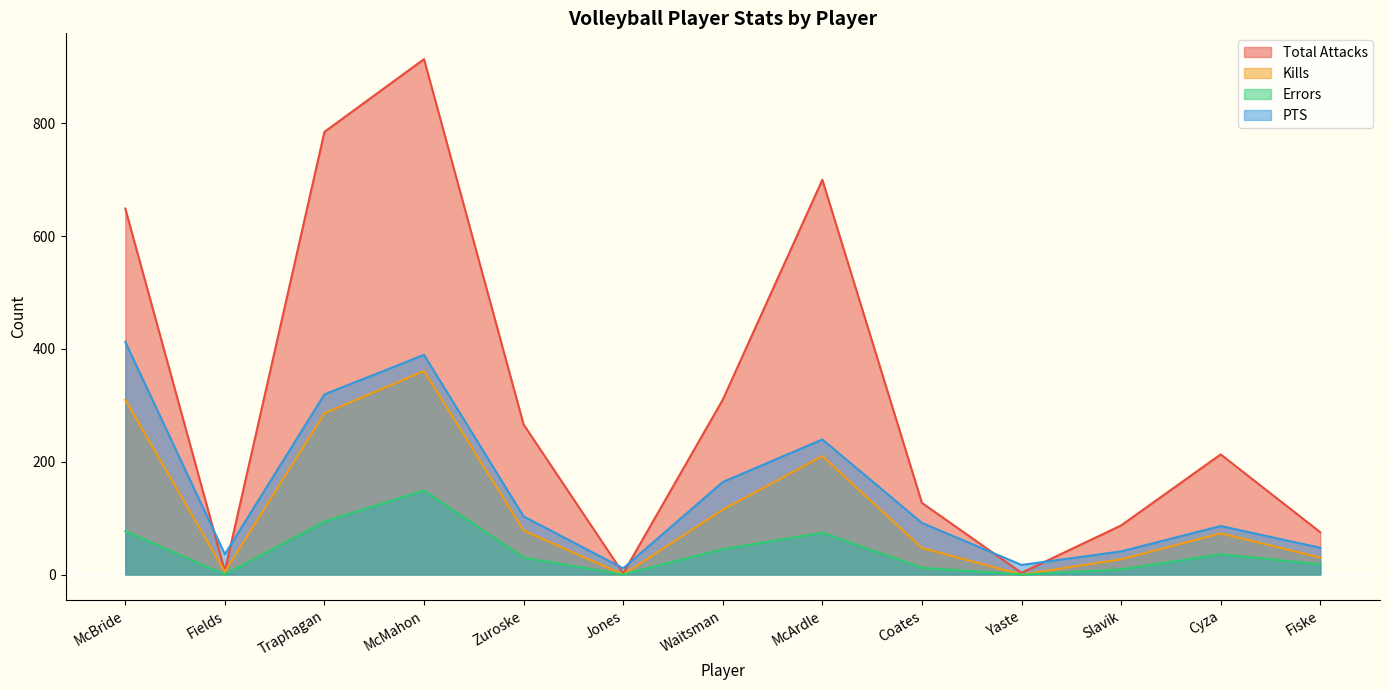

What are all the series names shown in the legend?

Total Attacks, Kills, Errors, PTS